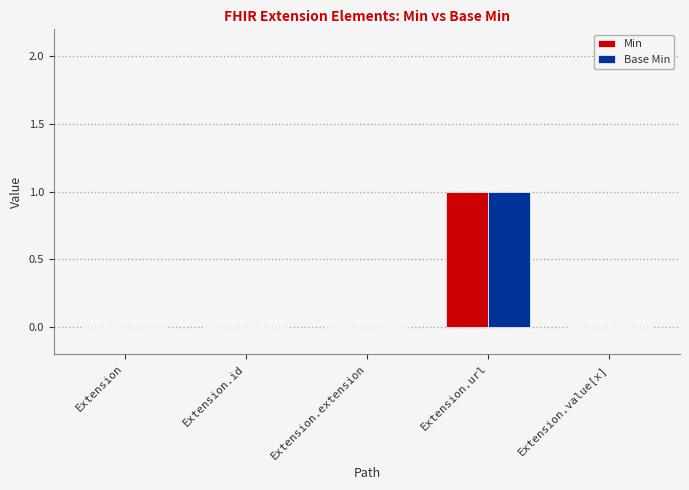

Which category has the highest value in the Base Min series?

Extension.url